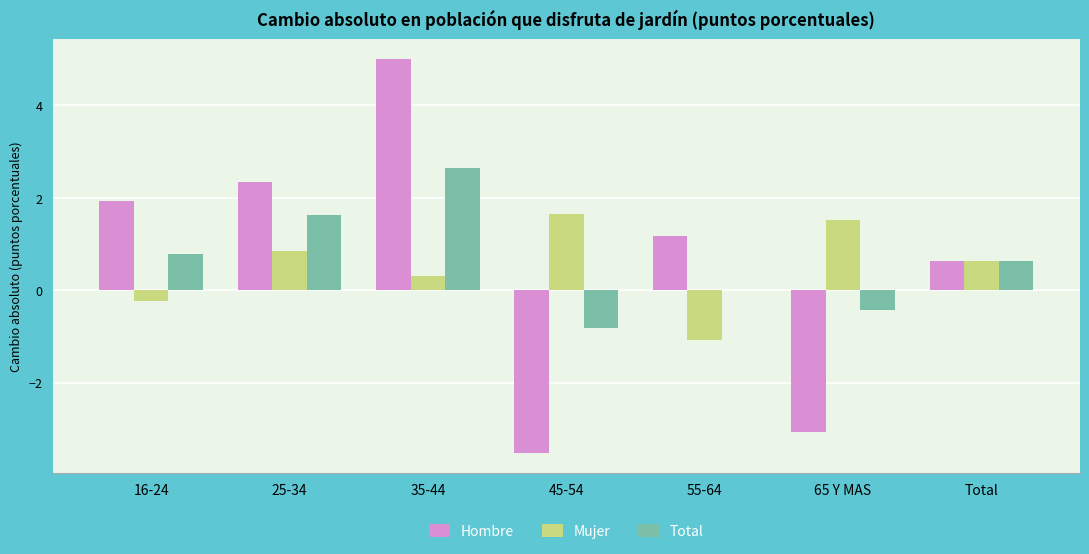

True or false: Hombre has a value of 1.2 at 55-64.

True